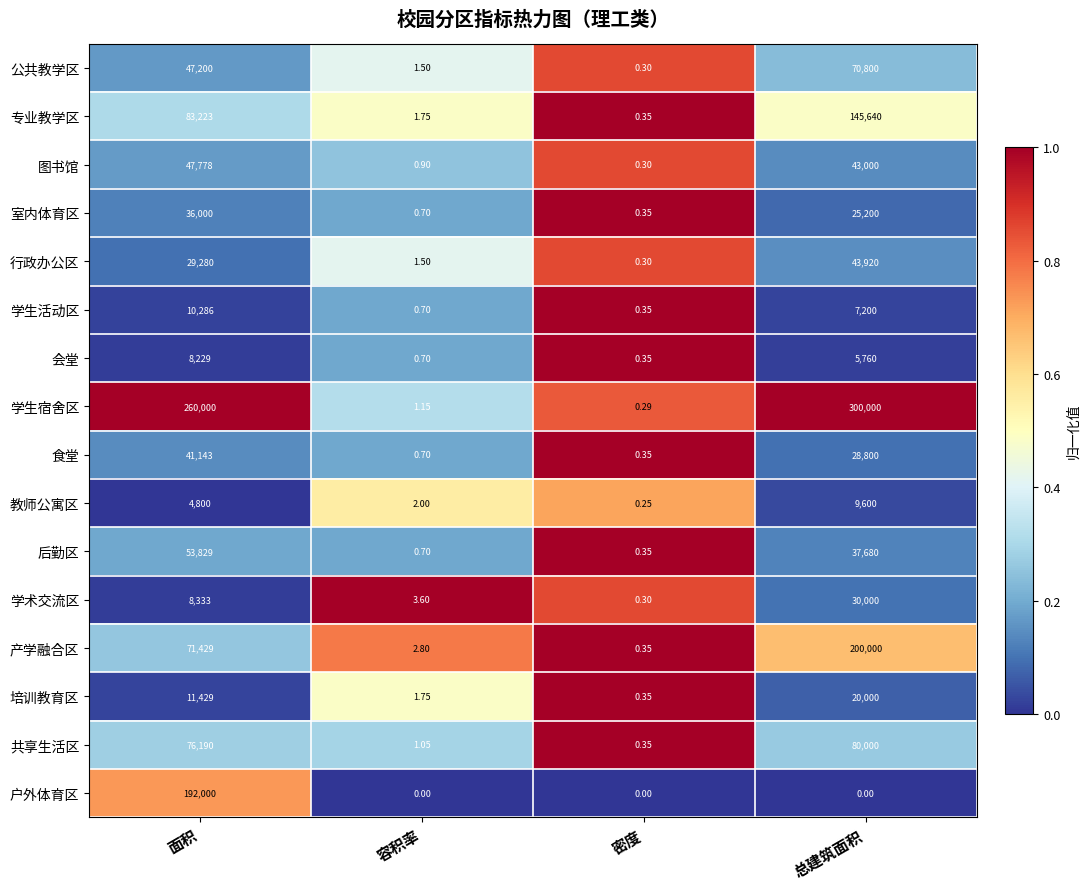

At which label does 会堂 reach its minimum?

密度